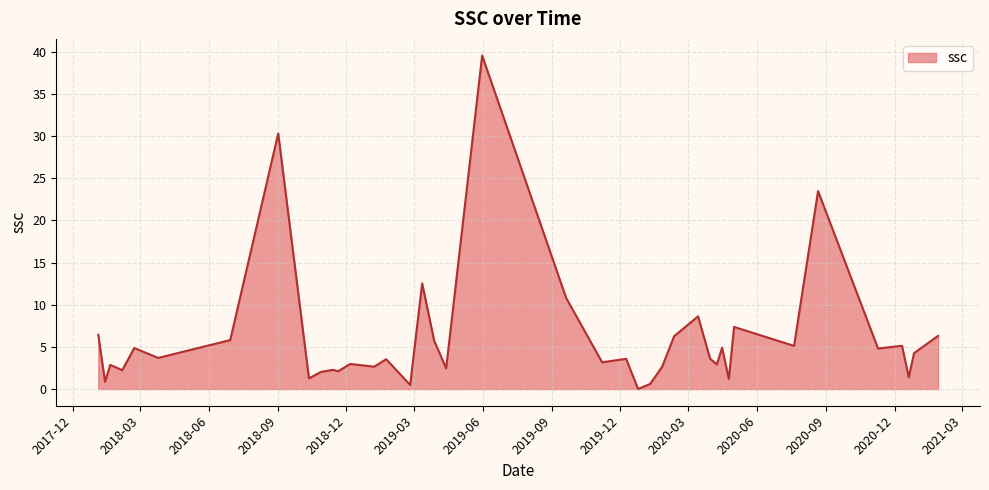

True or false: the data has more than 1 interior local peaks.

True